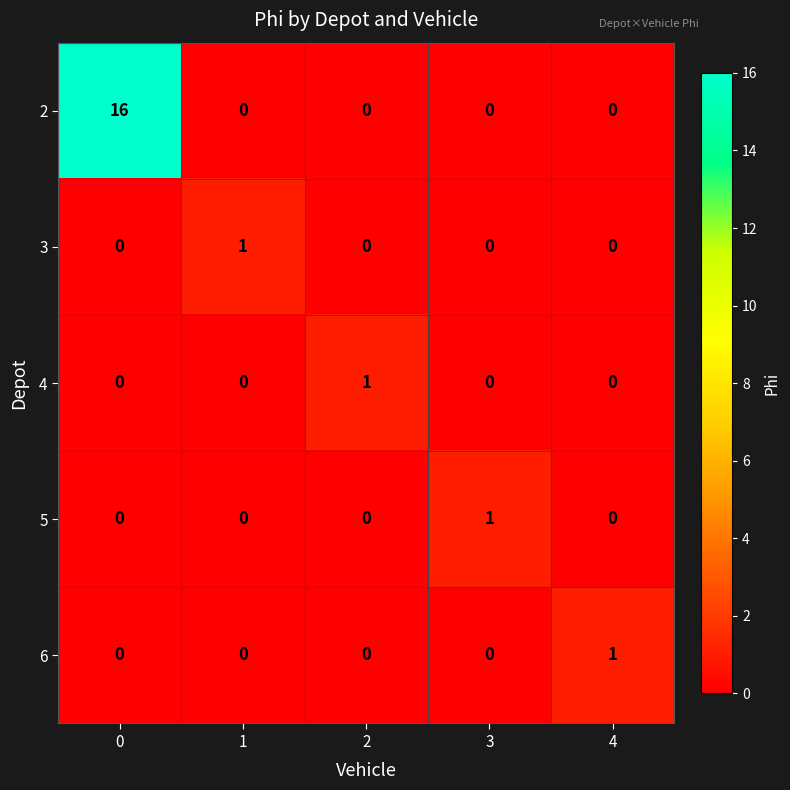

Reading right to left, transcribe all the data shown in this chart.

2: 0	0	0	0	16
3: 0	0	0	1	0
4: 0	0	1	0	0
5: 0	1	0	0	0
6: 1	0	0	0	0